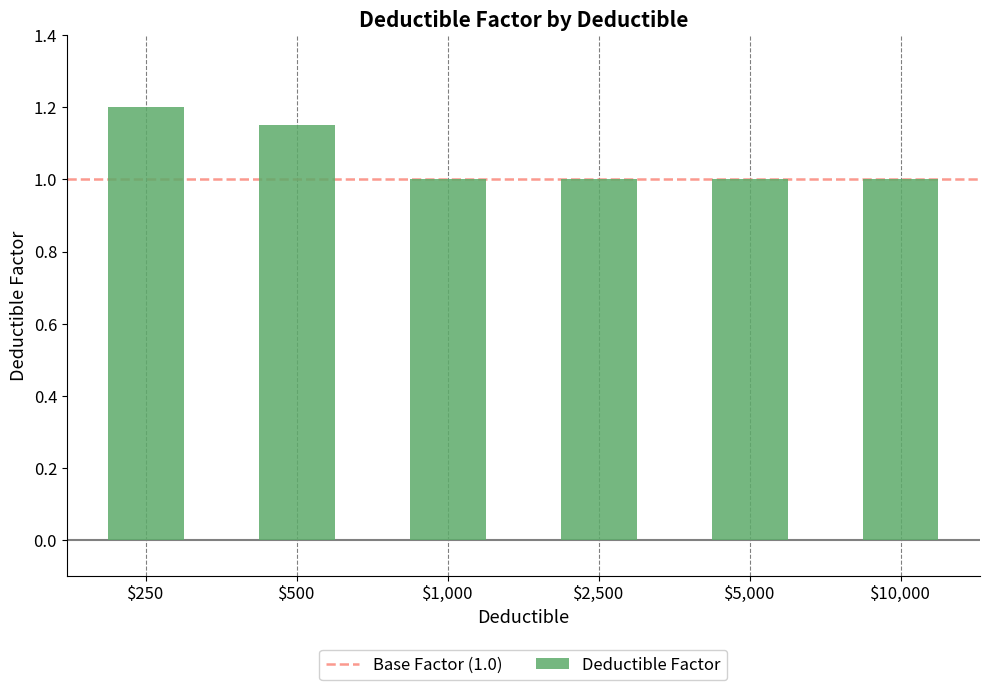

What position from the left is $10,000?

6